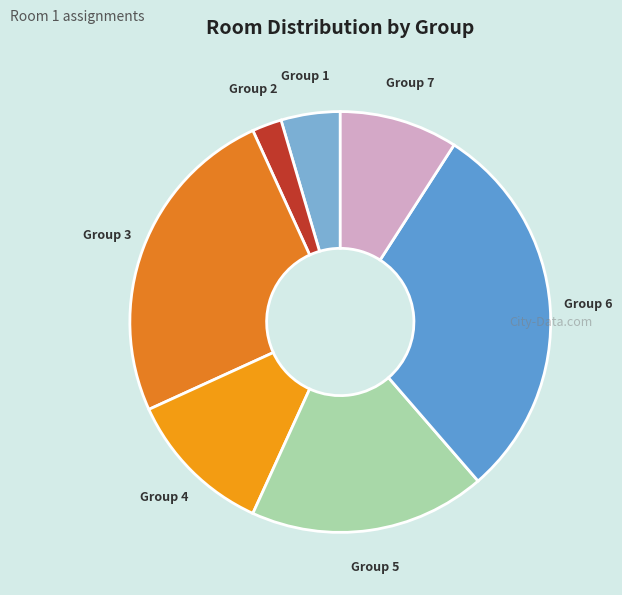

Is Group 7 the majority of the pie?

No